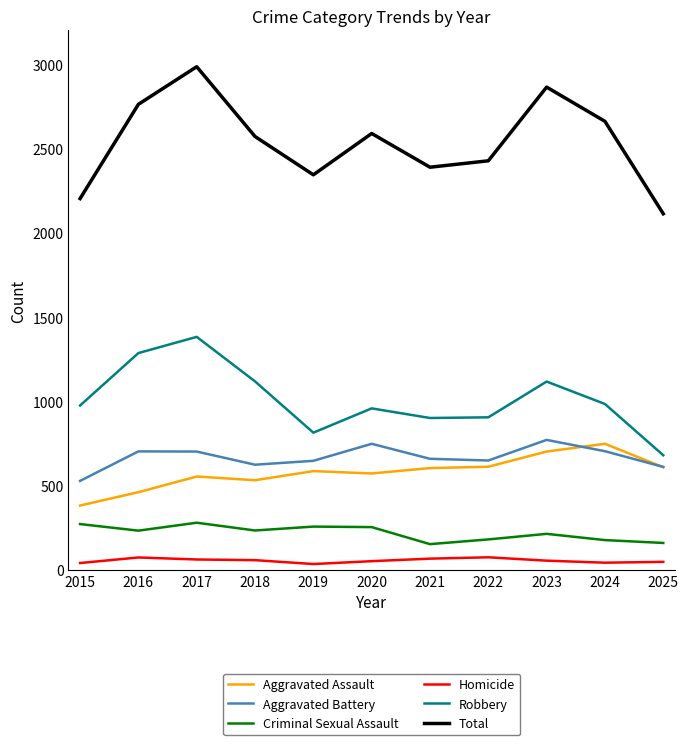

Which category has the lowest value in the Total series?

2025